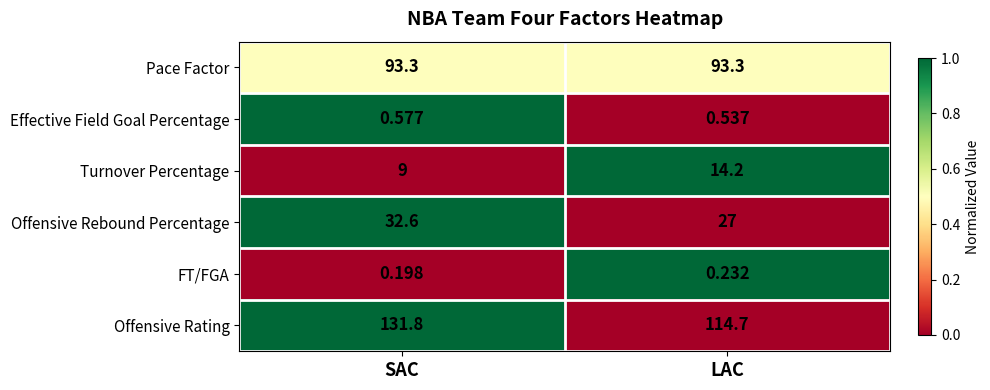

Rank the series by their maximum value, from highest to lowest.

Offensive Rating, Pace Factor, Offensive Rebound Percentage, Turnover Percentage, Effective Field Goal Percentage, FT/FGA